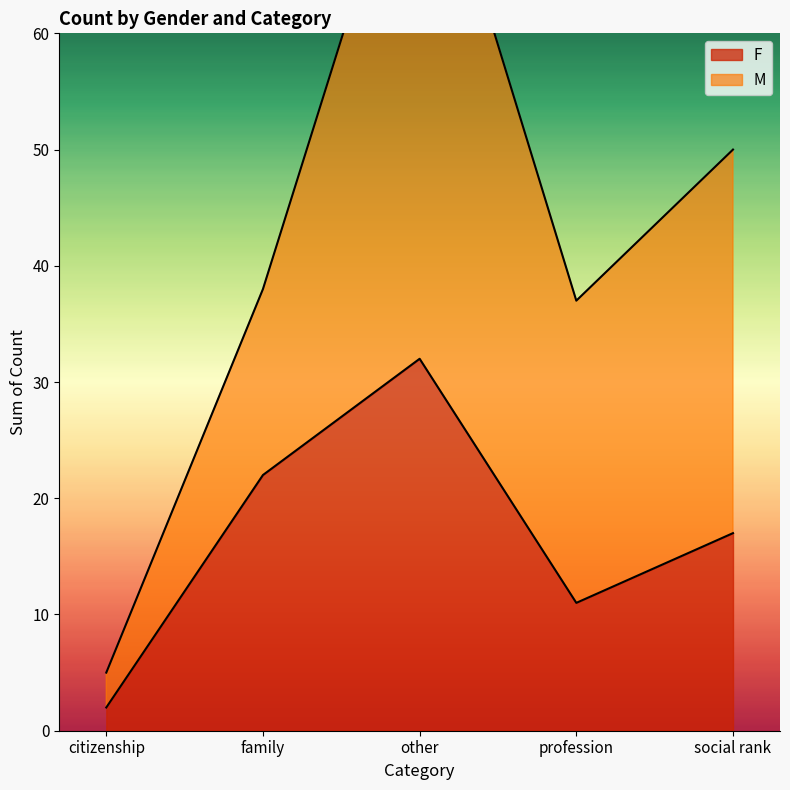

Rank the categories by value from highest to lowest.

other, family, social rank, profession, citizenship